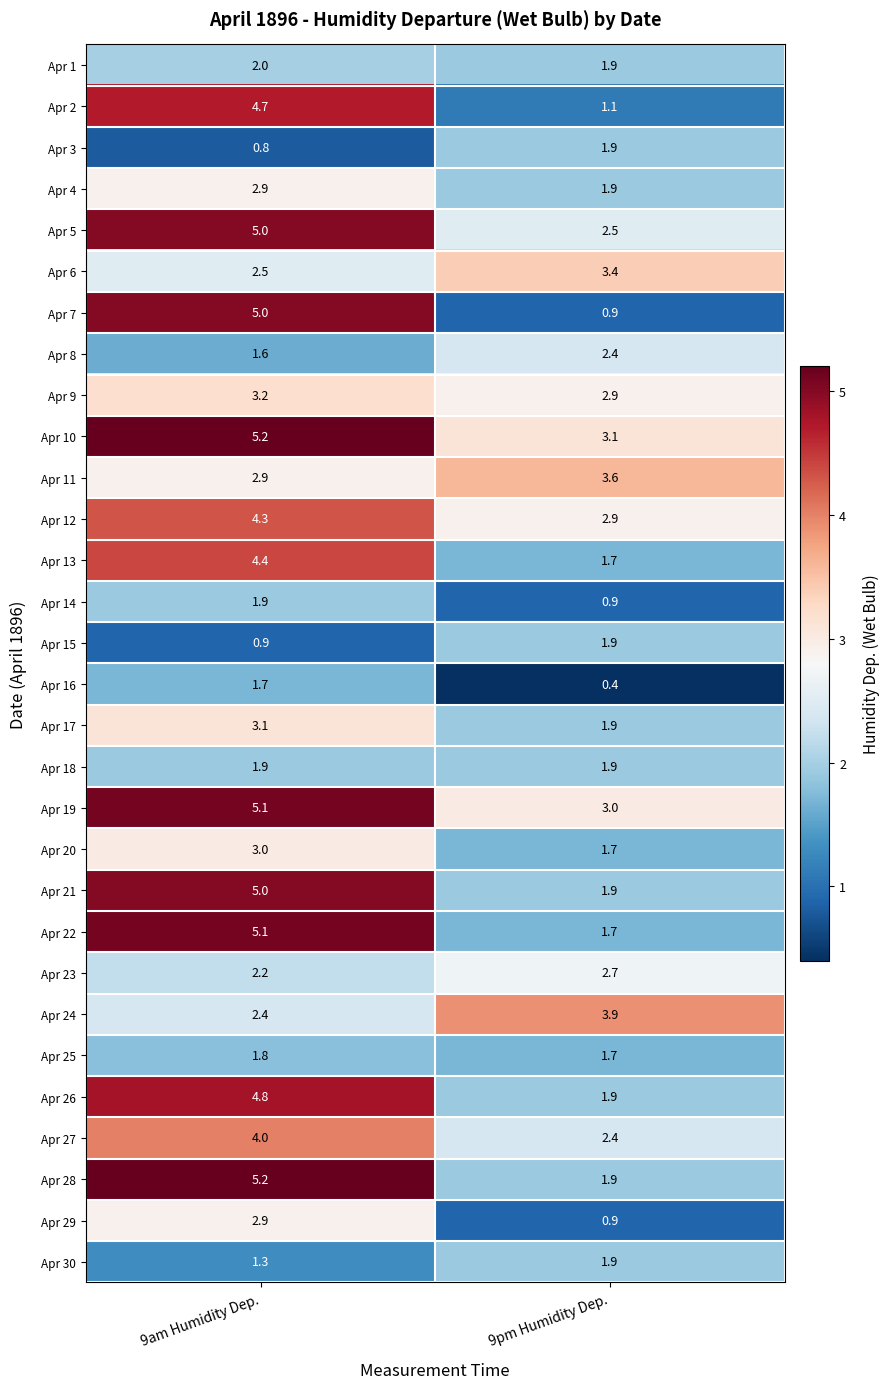

What is the total value across all series at 9pm Humidity Dep.?

62.8